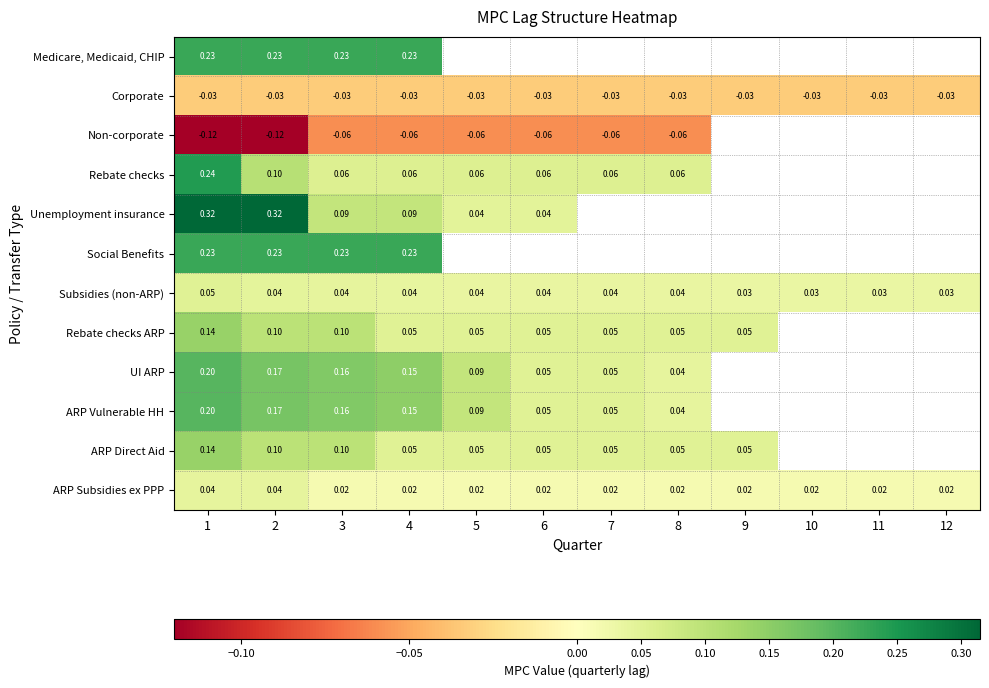

Count the Subsidies (non-ARP) values in the range 0 to 1.

12